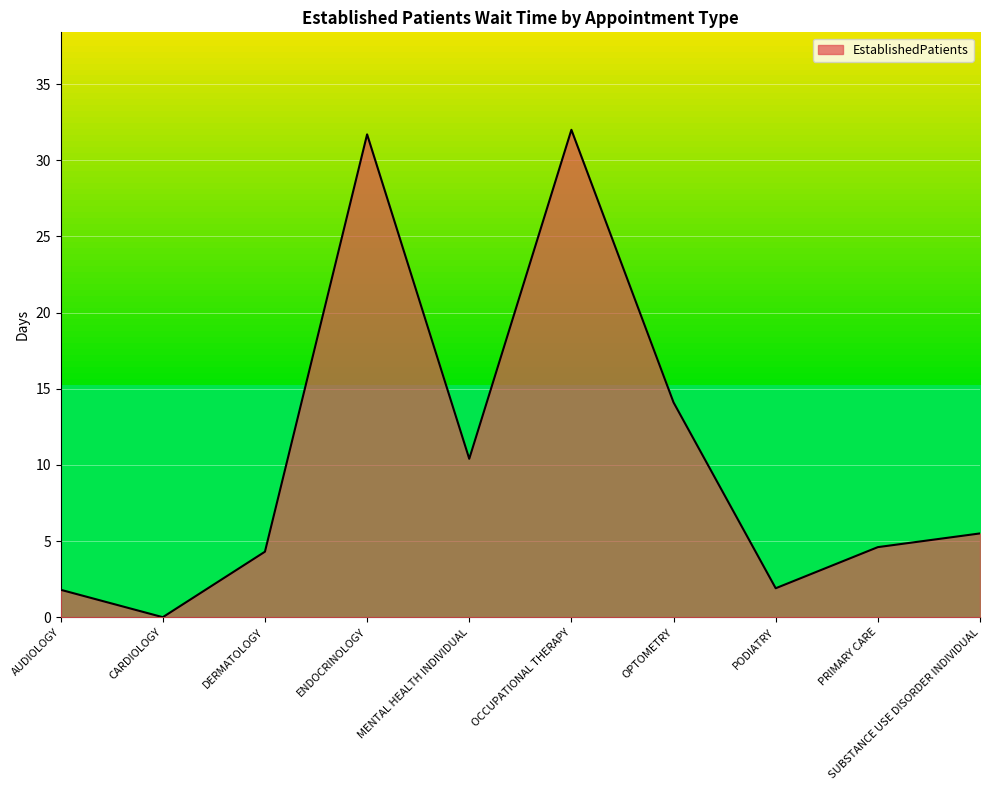

What position from the right is PODIATRY?

3